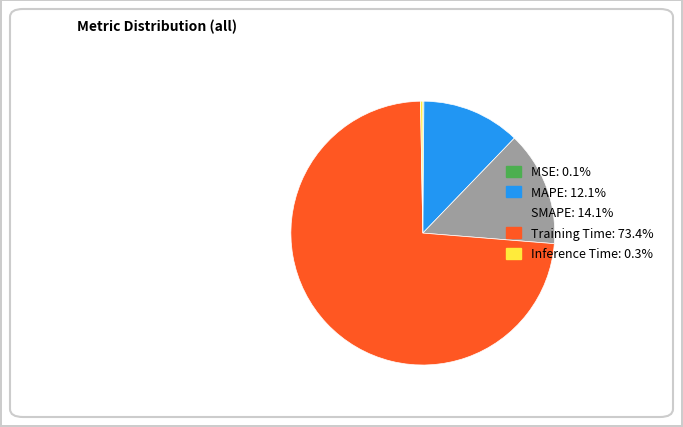

Is the sum of Training Time: 73.4% and SMAPE: 14.1% greater than half?

Yes